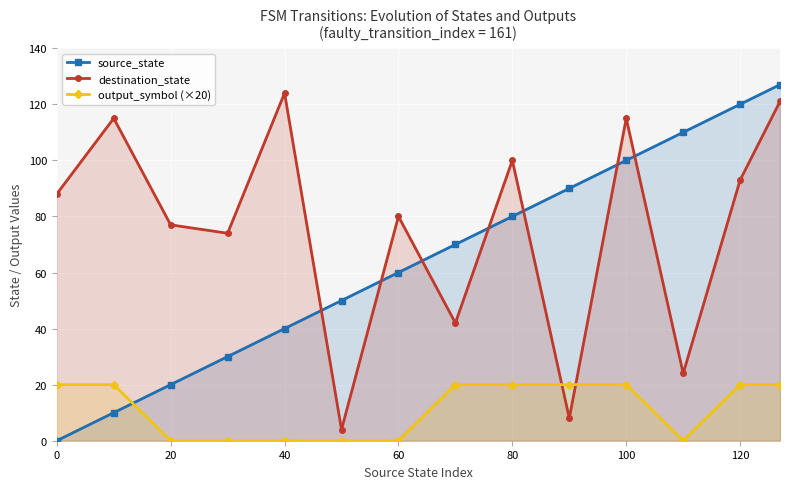

How many times do destination_state and output_symbol (×20) cross each other?

2